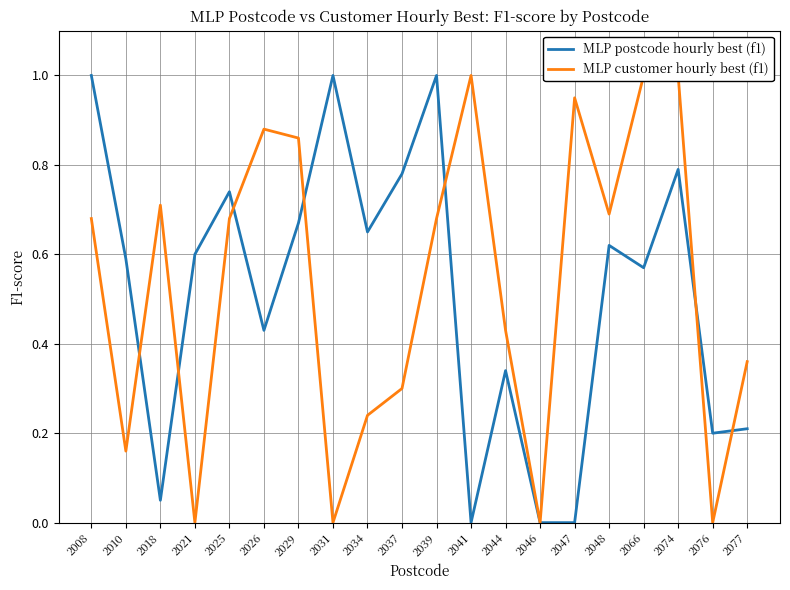

List the labels in order of MLP postcode hourly best (f1) value, largest first.

2008, 2031, 2039, 2074, 2037, 2025, 2029, 2034, 2048, 2021, 2010, 2066, 2026, 2044, 2077, 2076, 2018, 2041, 2046, 2047